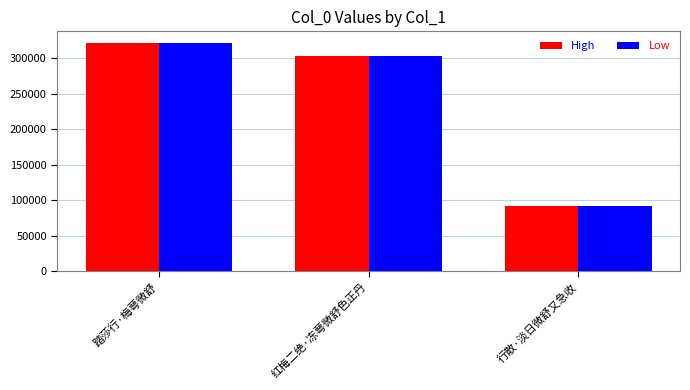

What is the sum of all Low values?

718412